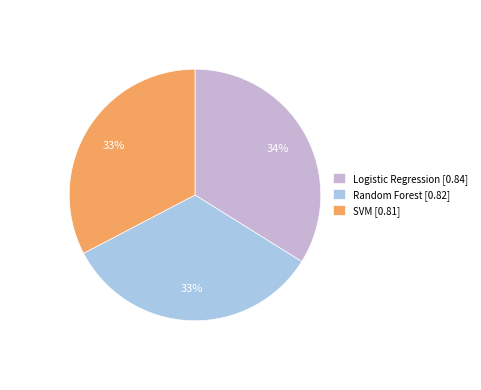

Combined, do Random Forest [0.82] and Logistic Regression [0.84] account for over 50%?

Yes